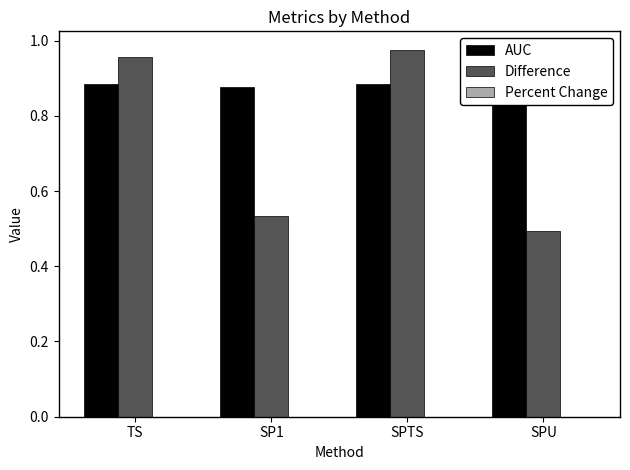

What position from the left is TS?

1